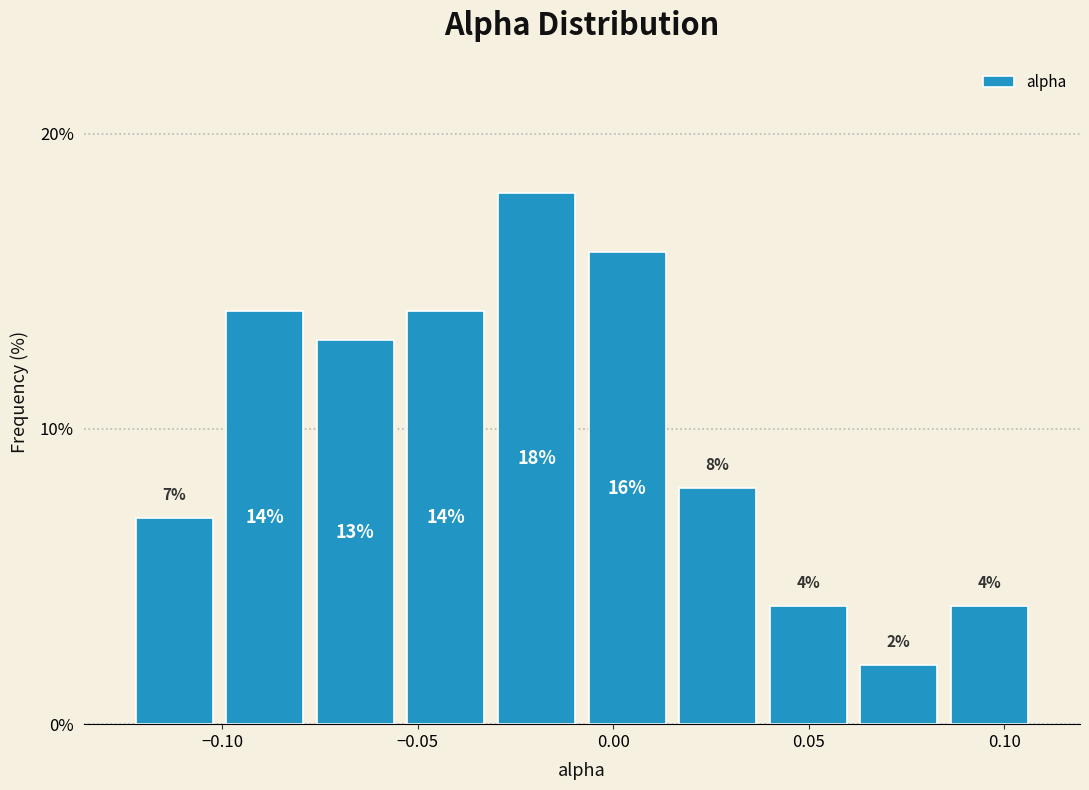

How tall is the bar that spans 0.060 to 0.085 on the x-axis? The bar edges are not printed on the chart, so give them approximately, as read against the axis.

2